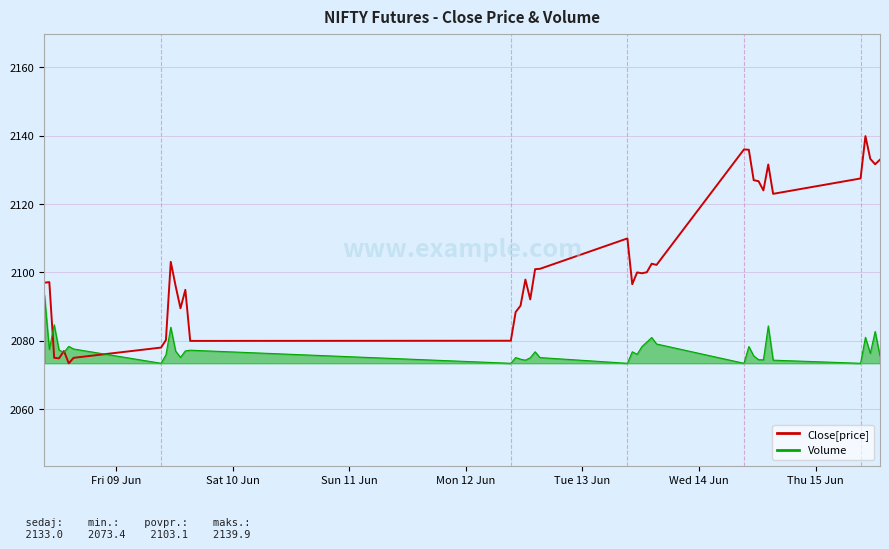

How many lines are shown in the chart?

2